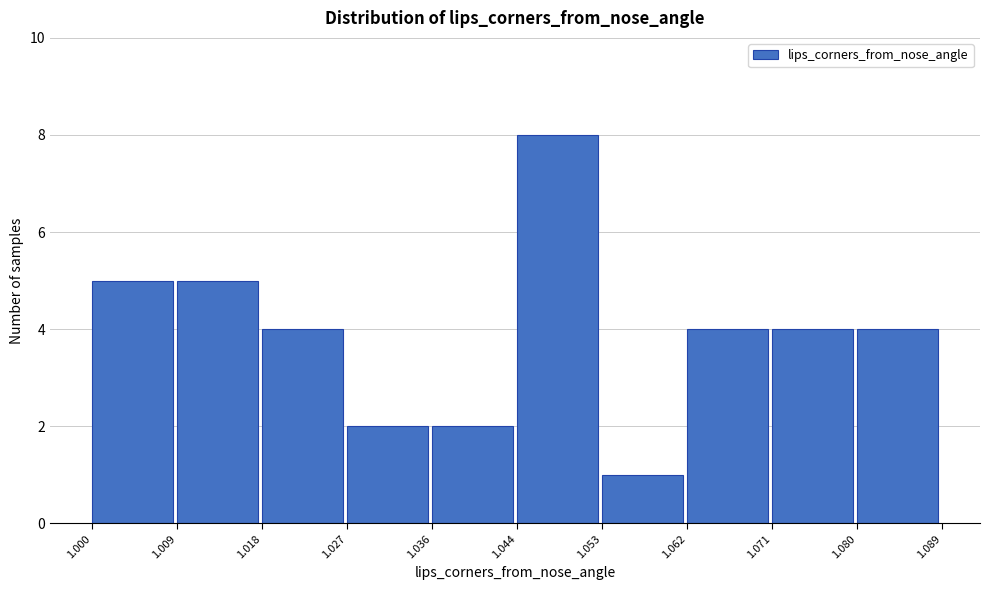

Reading left to right, transcribe this chart: for each bar, give the range it covers on the x-axis and its height. The values are not printed on the chart, so give them approximately, as read against the axis.

1.000 to 1.009: 5
1.009 to 1.018: 5
1.018 to 1.027: 4
1.027 to 1.036: 2
1.036 to 1.044: 2
1.044 to 1.053: 8
1.053 to 1.062: 1
1.062 to 1.071: 4
1.071 to 1.080: 4
1.080 to 1.089: 4